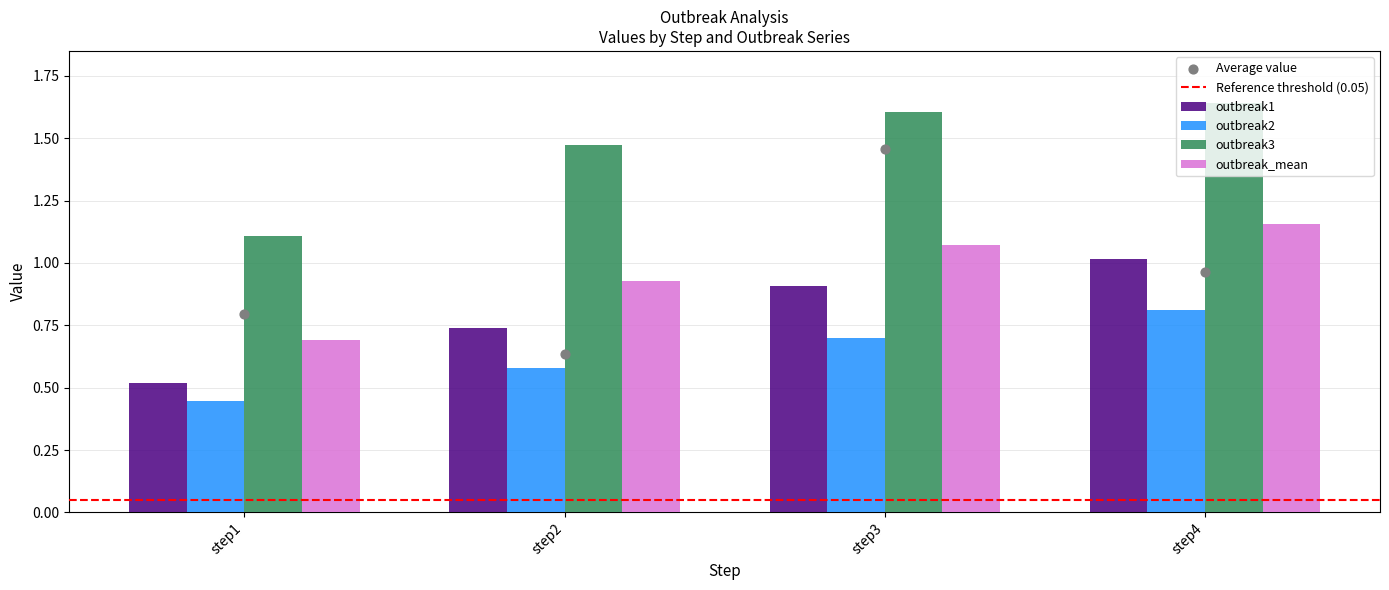

What is the total value across all series at step4?

4.6